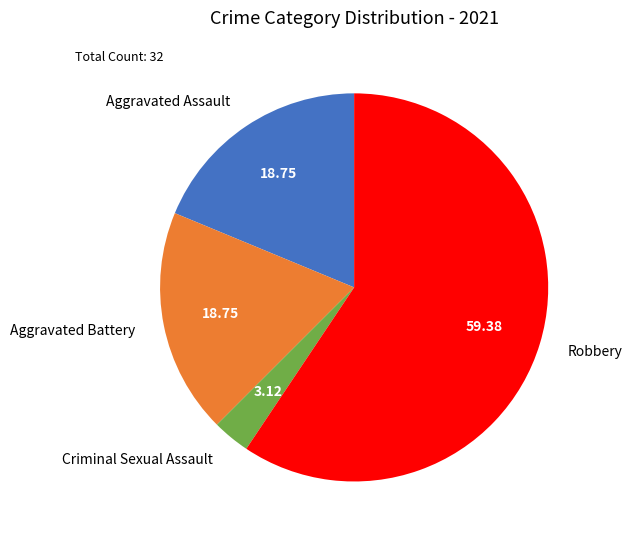

How many slices are in this pie chart?

4